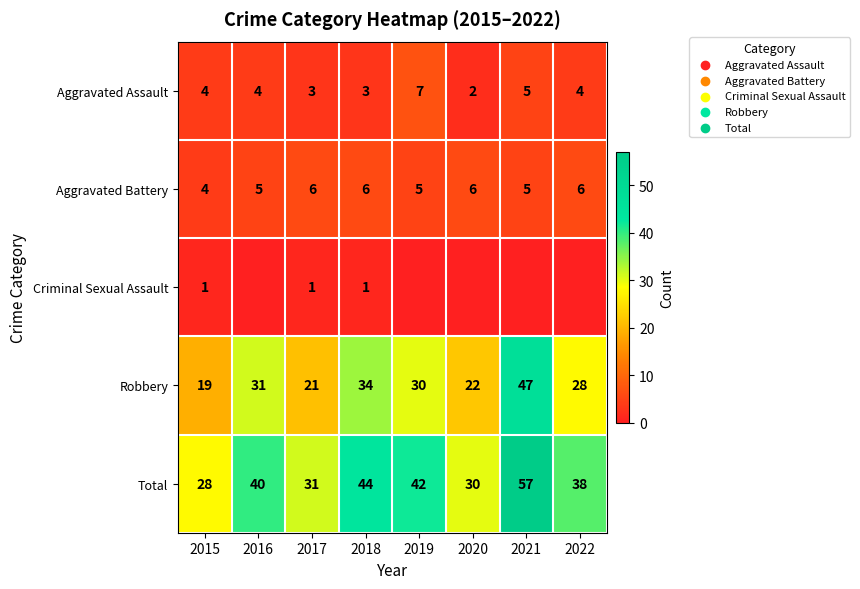

What is the difference between the maximum and minimum values in the Total series?

29